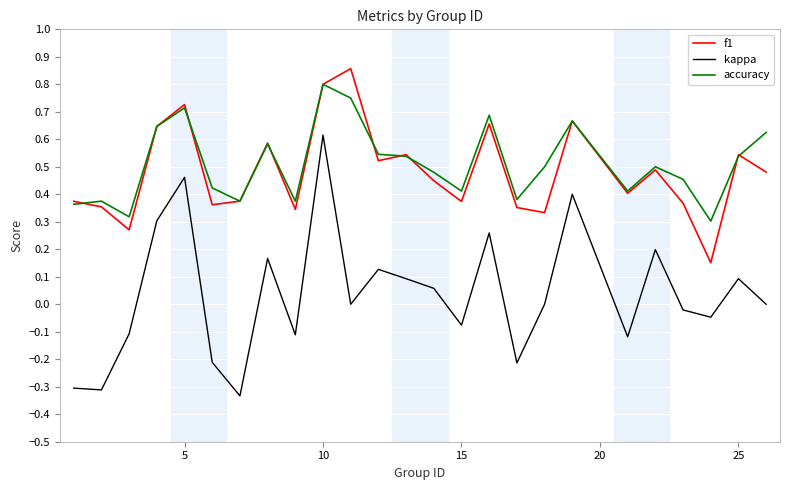

True or false: kappa and accuracy intersect in this chart.

False